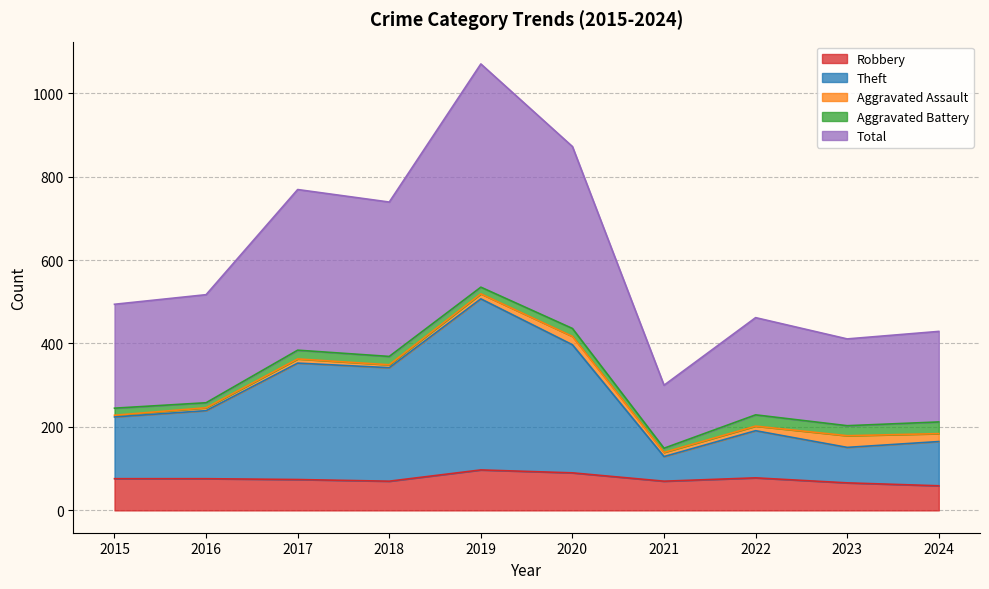

What are all the series names shown in the legend?

Robbery, Theft, Aggravated Assault, Aggravated Battery, Total